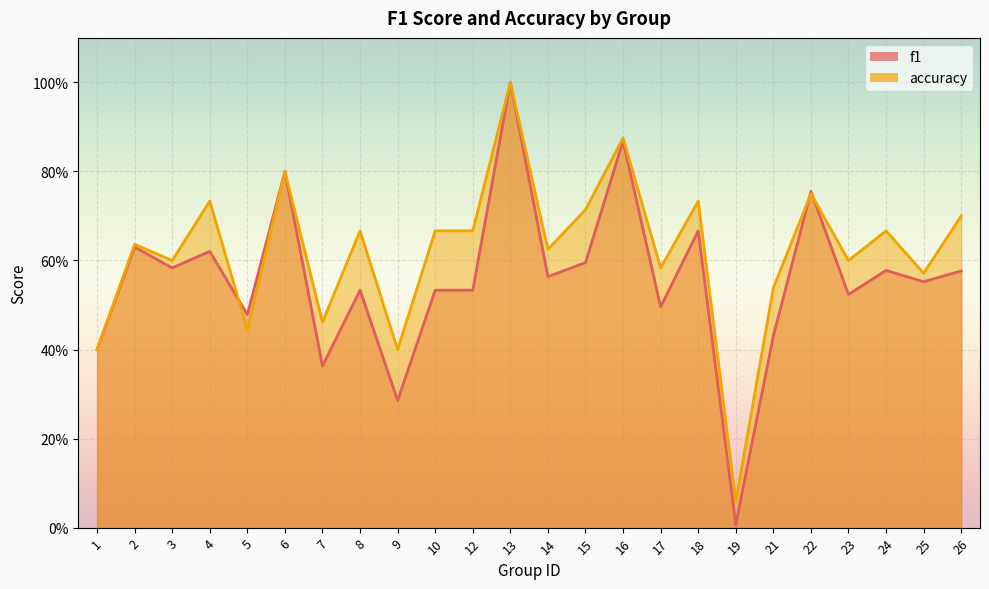

What is the total value across all series at 17?

1.1